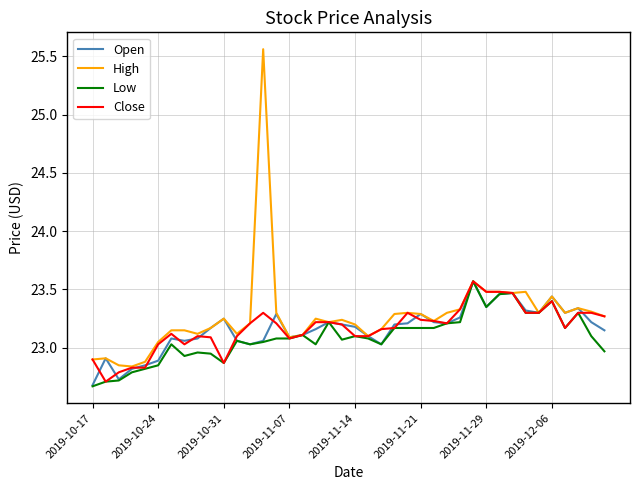

What is the minimum value shown in the chart?

22.7